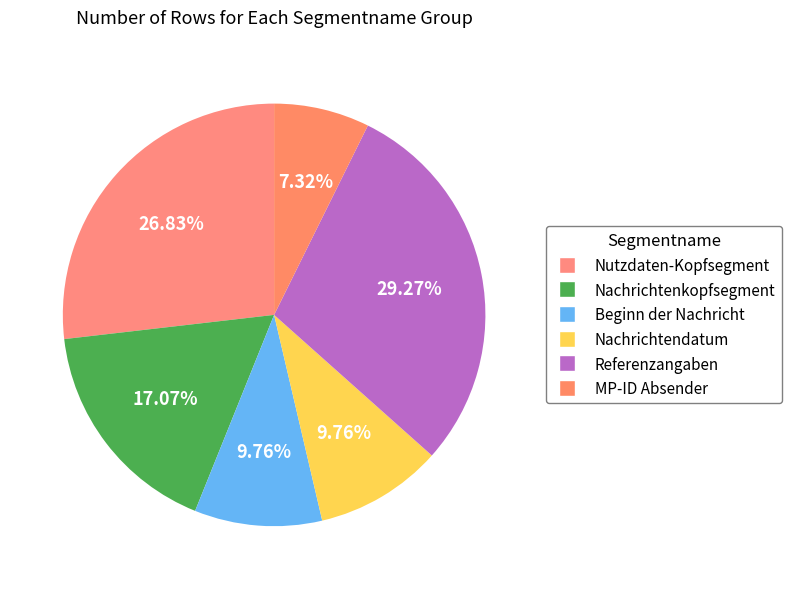

Is there a majority slice in this chart?

No